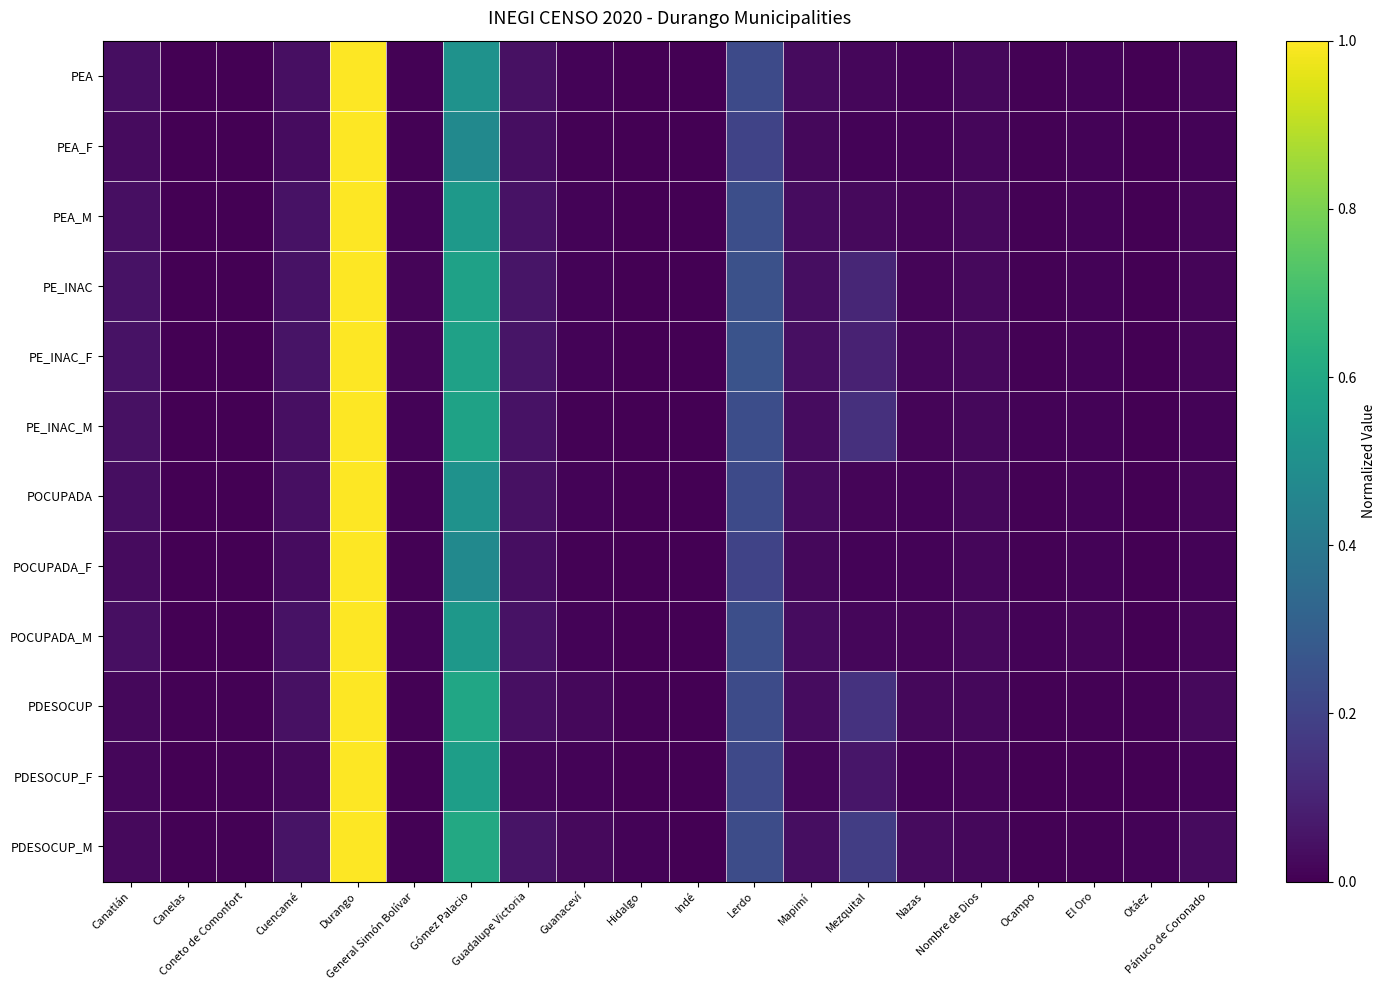

Reading left to right, transcribe all the data shown in this chart.

PEA: Canatlán=0.0	Canelas=0.0	Coneto de Comonfort=0.0	Cuencamé=0.0	Durango=1.0	General Simón Bolívar=0.0	Gómez Palacio=0.5	Guadalupe Victoria=0.0	Guanaceví=0.0	Hidalgo=0.0	Indé=0.0	Lerdo=0.2	Mapimí=0.0	Mezquital=0.0	Nazas=0.0	Nombre de Dios=0.0	Ocampo=0.0	El Oro=0.0	Otáez=0.0	Pánuco de Coronado=0.0
PEA_F: Canatlán=0.0	Canelas=0.0	Coneto de Comonfort=0.0	Cuencamé=0.0	Durango=1.0	General Simón Bolívar=0.0	Gómez Palacio=0.5	Guadalupe Victoria=0.0	Guanaceví=0.0	Hidalgo=0.0	Indé=0.0	Lerdo=0.2	Mapimí=0.0	Mezquital=0.0	Nazas=0.0	Nombre de Dios=0.0	Ocampo=0.0	El Oro=0.0	Otáez=0.0	Pánuco de Coronado=0.0
PEA_M: Canatlán=0.0	Canelas=0.0	Coneto de Comonfort=0.0	Cuencamé=0.0	Durango=1.0	General Simón Bolívar=0.0	Gómez Palacio=0.5	Guadalupe Victoria=0.0	Guanaceví=0.0	Hidalgo=0.0	Indé=0.0	Lerdo=0.2	Mapimí=0.0	Mezquital=0.0	Nazas=0.0	Nombre de Dios=0.0	Ocampo=0.0	El Oro=0.0	Otáez=0.0	Pánuco de Coronado=0.0
PE_INAC: Canatlán=0.0	Canelas=0.0	Coneto de Comonfort=0.0	Cuencamé=0.0	Durango=1.0	General Simón Bolívar=0.0	Gómez Palacio=0.6	Guadalupe Victoria=0.1	Guanaceví=0.0	Hidalgo=0.0	Indé=0.0	Lerdo=0.2	Mapimí=0.0	Mezquital=0.1	Nazas=0.0	Nombre de Dios=0.0	Ocampo=0.0	El Oro=0.0	Otáez=0.0	Pánuco de Coronado=0.0
PE_INAC_F: Canatlán=0.0	Canelas=0.0	Coneto de Comonfort=0.0	Cuencamé=0.1	Durango=1.0	General Simón Bolívar=0.0	Gómez Palacio=0.6	Guadalupe Victoria=0.1	Guanaceví=0.0	Hidalgo=0.0	Indé=0.0	Lerdo=0.3	Mapimí=0.0	Mezquital=0.1	Nazas=0.0	Nombre de Dios=0.0	Ocampo=0.0	El Oro=0.0	Otáez=0.0	Pánuco de Coronado=0.0
PE_INAC_M: Canatlán=0.0	Canelas=0.0	Coneto de Comonfort=0.0	Cuencamé=0.0	Durango=1.0	General Simón Bolívar=0.0	Gómez Palacio=0.6	Guadalupe Victoria=0.1	Guanaceví=0.0	Hidalgo=0.0	Indé=0.0	Lerdo=0.2	Mapimí=0.0	Mezquital=0.1	Nazas=0.0	Nombre de Dios=0.0	Ocampo=0.0	El Oro=0.0	Otáez=0.0	Pánuco de Coronado=0.0
POCUPADA: Canatlán=0.0	Canelas=0.0	Coneto de Comonfort=0.0	Cuencamé=0.0	Durango=1.0	General Simón Bolívar=0.0	Gómez Palacio=0.5	Guadalupe Victoria=0.0	Guanaceví=0.0	Hidalgo=0.0	Indé=0.0	Lerdo=0.2	Mapimí=0.0	Mezquital=0.0	Nazas=0.0	Nombre de Dios=0.0	Ocampo=0.0	El Oro=0.0	Otáez=0.0	Pánuco de Coronado=0.0
POCUPADA_F: Canatlán=0.0	Canelas=0.0	Coneto de Comonfort=0.0	Cuencamé=0.0	Durango=1.0	General Simón Bolívar=0.0	Gómez Palacio=0.5	Guadalupe Victoria=0.0	Guanaceví=0.0	Hidalgo=0.0	Indé=0.0	Lerdo=0.2	Mapimí=0.0	Mezquital=0.0	Nazas=0.0	Nombre de Dios=0.0	Ocampo=0.0	El Oro=0.0	Otáez=0.0	Pánuco de Coronado=0.0
POCUPADA_M: Canatlán=0.0	Canelas=0.0	Coneto de Comonfort=0.0	Cuencamé=0.0	Durango=1.0	General Simón Bolívar=0.0	Gómez Palacio=0.5	Guadalupe Victoria=0.0	Guanaceví=0.0	Hidalgo=0.0	Indé=0.0	Lerdo=0.2	Mapimí=0.0	Mezquital=0.0	Nazas=0.0	Nombre de Dios=0.0	Ocampo=0.0	El Oro=0.0	Otáez=0.0	Pánuco de Coronado=0.0
PDESOCUP: Canatlán=0.0	Canelas=0.0	Coneto de Comonfort=0.0	Cuencamé=0.0	Durango=1.0	General Simón Bolívar=0.0	Gómez Palacio=0.6	Guadalupe Victoria=0.0	Guanaceví=0.0	Hidalgo=0.0	Indé=0.0	Lerdo=0.2	Mapimí=0.0	Mezquital=0.1	Nazas=0.0	Nombre de Dios=0.0	Ocampo=0.0	El Oro=0.0	Otáez=0.0	Pánuco de Coronado=0.0
PDESOCUP_F: Canatlán=0.0	Canelas=0.0	Coneto de Comonfort=0.0	Cuencamé=0.0	Durango=1.0	General Simón Bolívar=0.0	Gómez Palacio=0.6	Guadalupe Victoria=0.0	Guanaceví=0.0	Hidalgo=0.0	Indé=0.0	Lerdo=0.2	Mapimí=0.0	Mezquital=0.1	Nazas=0.0	Nombre de Dios=0.0	Ocampo=0.0	El Oro=0.0	Otáez=0.0	Pánuco de Coronado=0.0
PDESOCUP_M: Canatlán=0.0	Canelas=0.0	Coneto de Comonfort=0.0	Cuencamé=0.1	Durango=1.0	General Simón Bolívar=0.0	Gómez Palacio=0.6	Guadalupe Victoria=0.1	Guanaceví=0.0	Hidalgo=0.0	Indé=0.0	Lerdo=0.2	Mapimí=0.0	Mezquital=0.2	Nazas=0.0	Nombre de Dios=0.0	Ocampo=0.0	El Oro=0.0	Otáez=0.0	Pánuco de Coronado=0.0